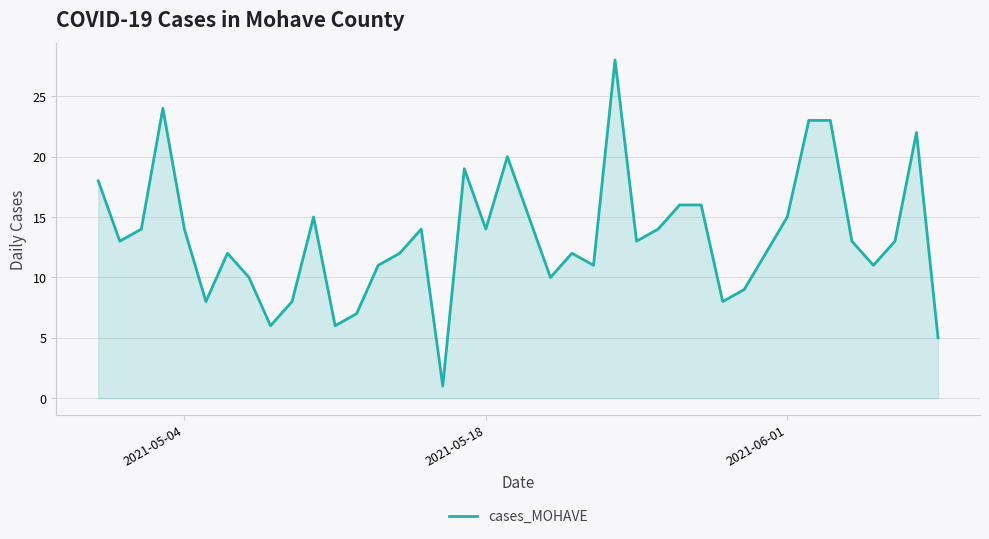

Reading left to right, list all the values displayed in this chart.

18	13	14	24	14	8	12	10	6	8	15	6	7	11	12	14	1	19	14	20	15	10	12	11	28	13	14	16	16	8	9	12	15	23	23	13	11	13	22	5